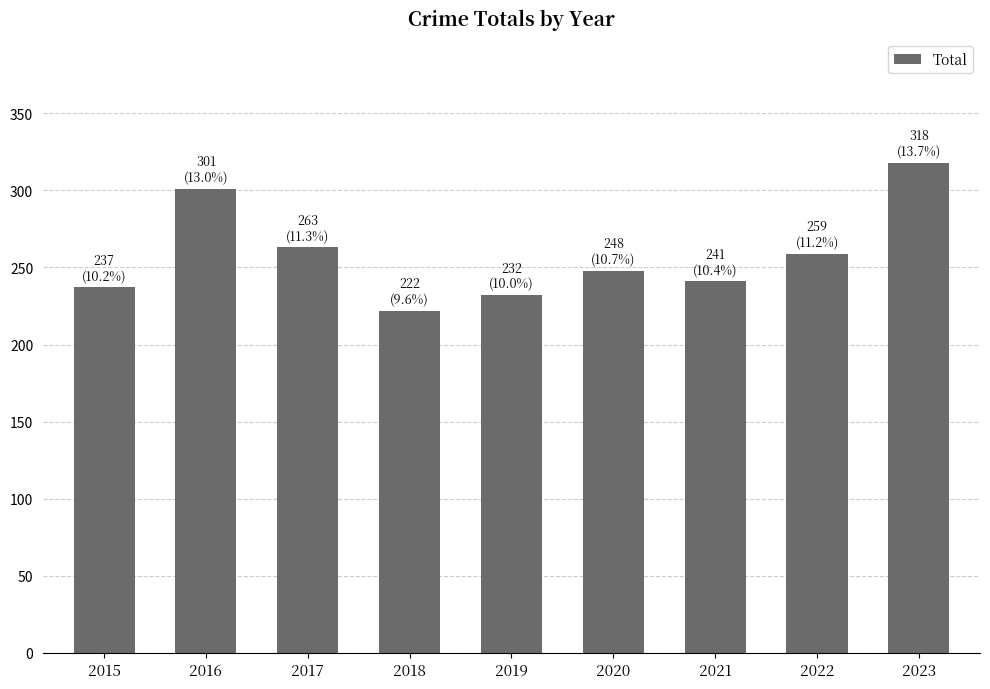

Reading left to right, list all the values displayed in this chart.

237	301	263	222	232	248	241	259	318